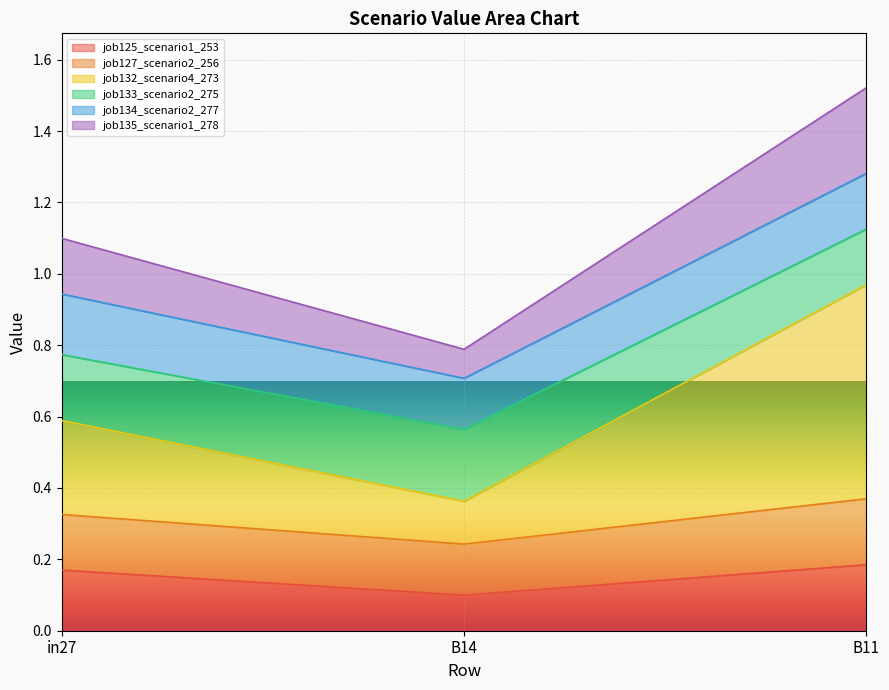

What is the label of the 3rd point from the left?

B11